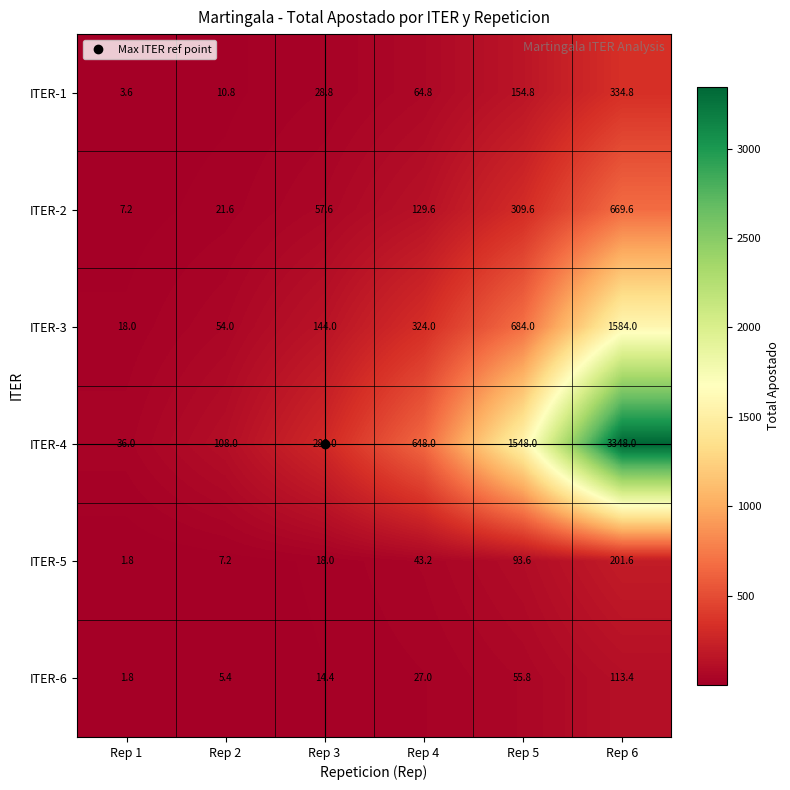

True or false: ITER-3 has a value of 144.0 at Rep 3.

True